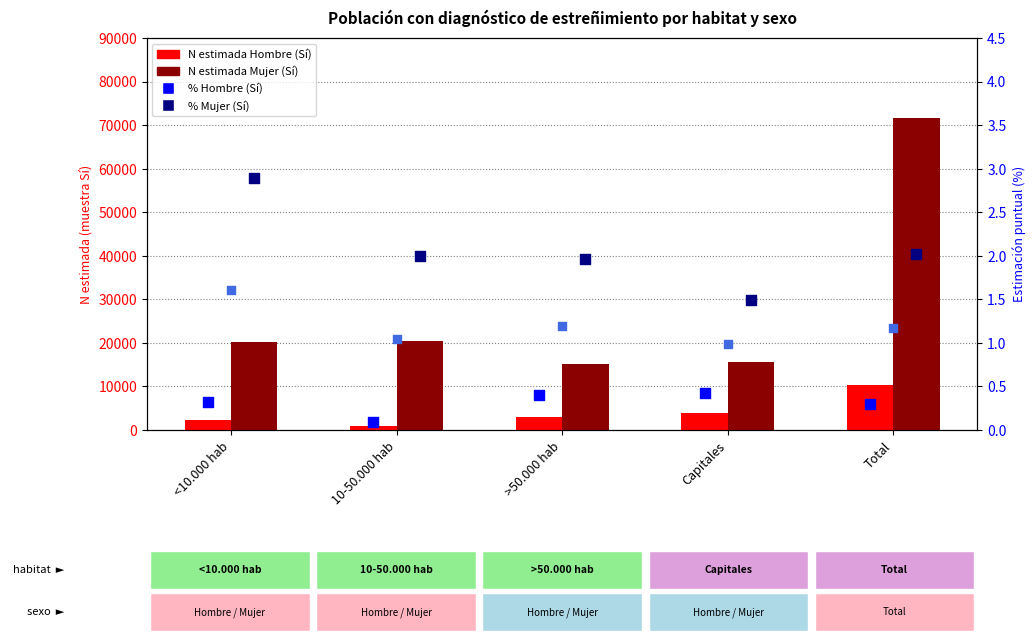

Which series has the largest Y range (max minus min)?

N estimada Mujer (Sí)